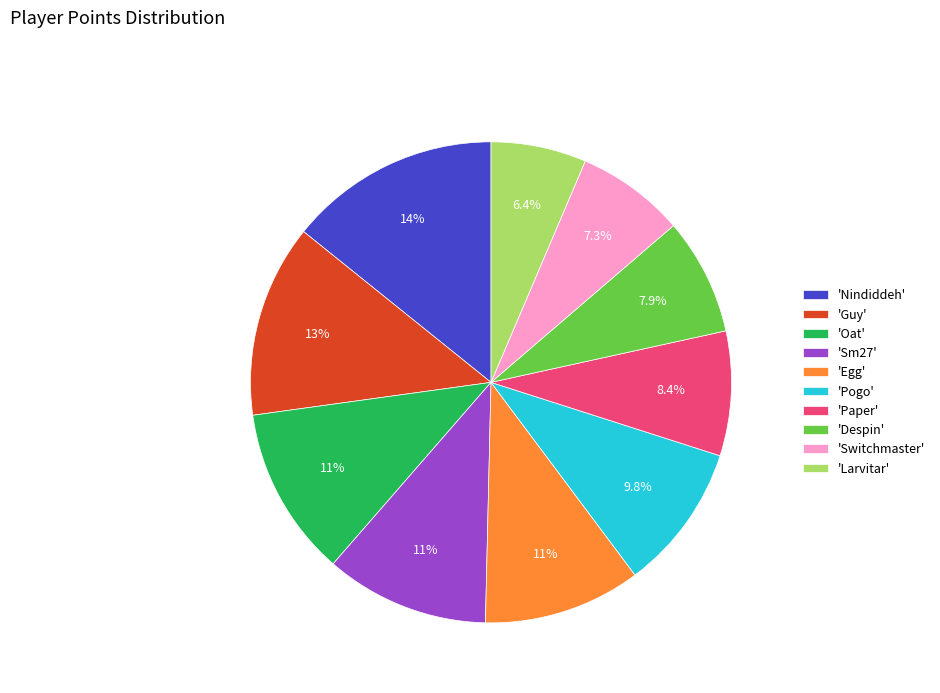

Is there a majority slice in this chart?

No